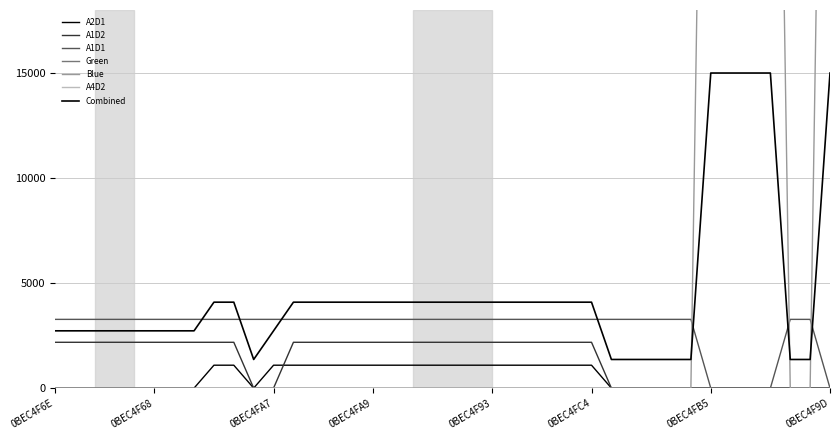

Is it true that A1D1 equals 3272.7 at 0BEC4F95?

True